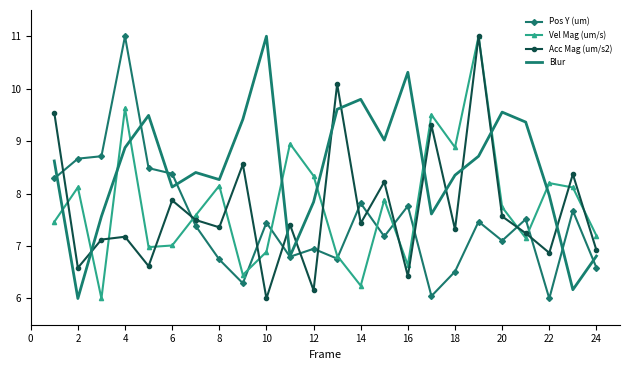

Which series has the largest total across all categories?

Blur